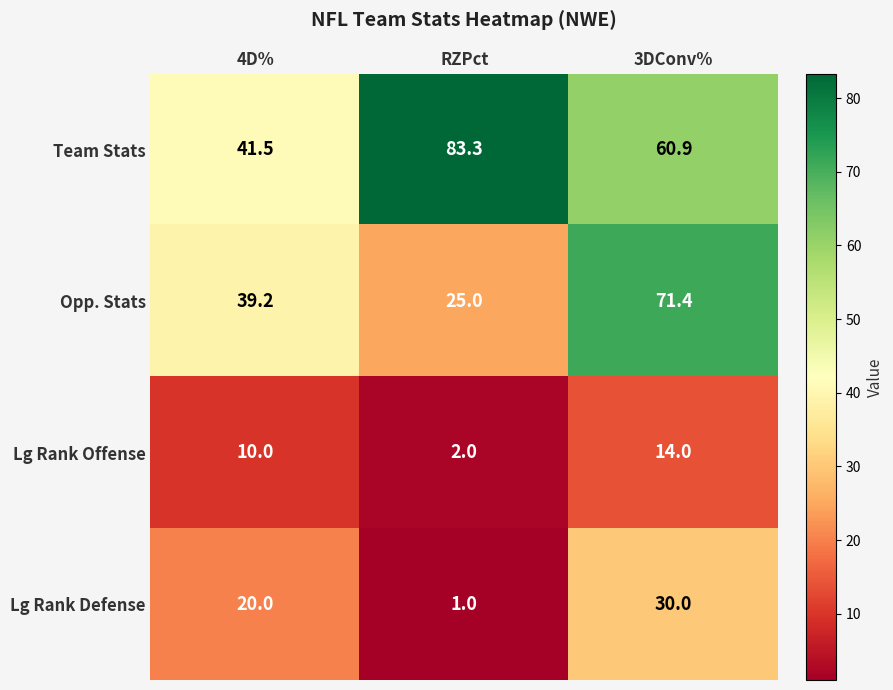

List the series in order of their peak value, highest first.

Team Stats, Opp. Stats, Lg Rank Defense, Lg Rank Offense